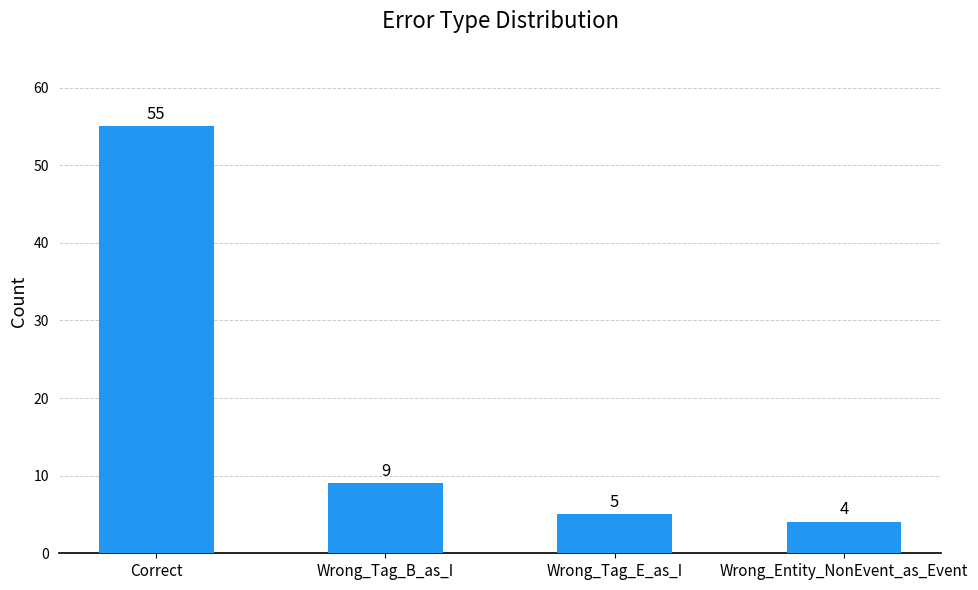

What is the label of the 3rd bar from the right?

Wrong_Tag_B_as_I